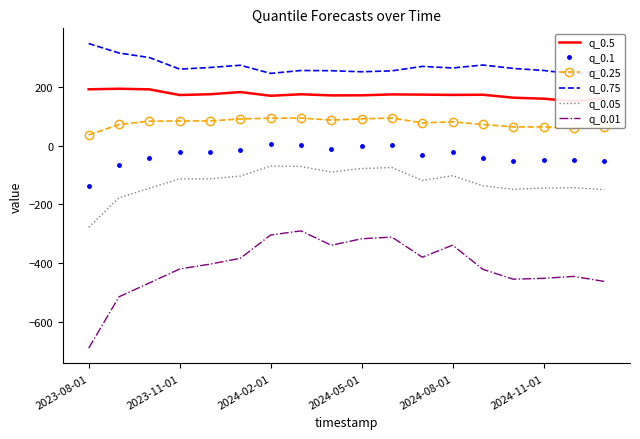

True or false: q_0.05 and q_0.75 intersect in this chart.

False